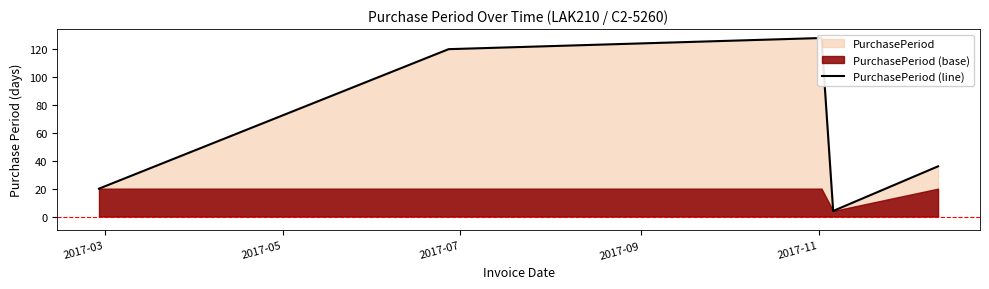

How many points are higher than both their immediate neighbors (excluding endpoints)?

1